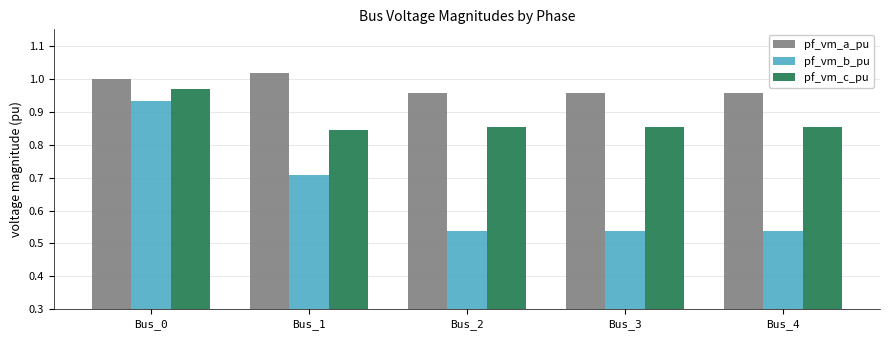

List the series in order of their overall mean, lowest first.

pf_vm_b_pu, pf_vm_c_pu, pf_vm_a_pu